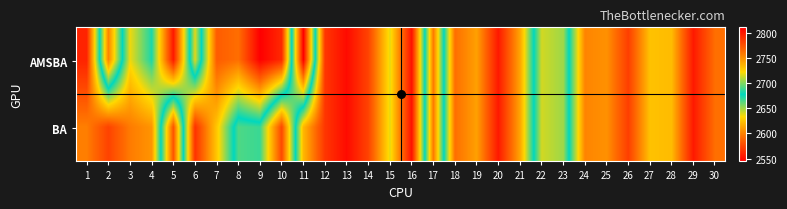

Which series changed the most between 14 and 16?

AMSBA